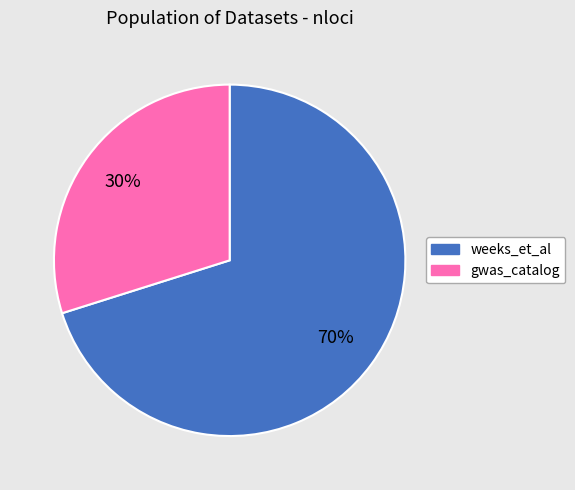

What is the largest slice in the pie chart?

weeks_et_al